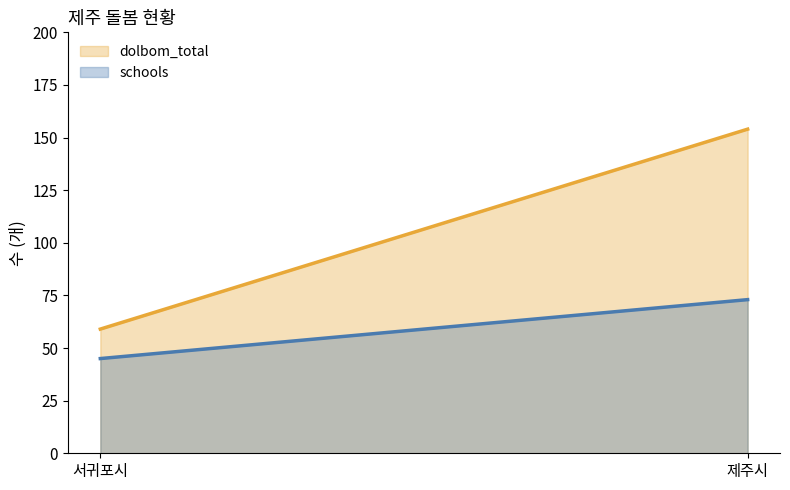

What is the approximate value of dolbom_total at 제주시?

154